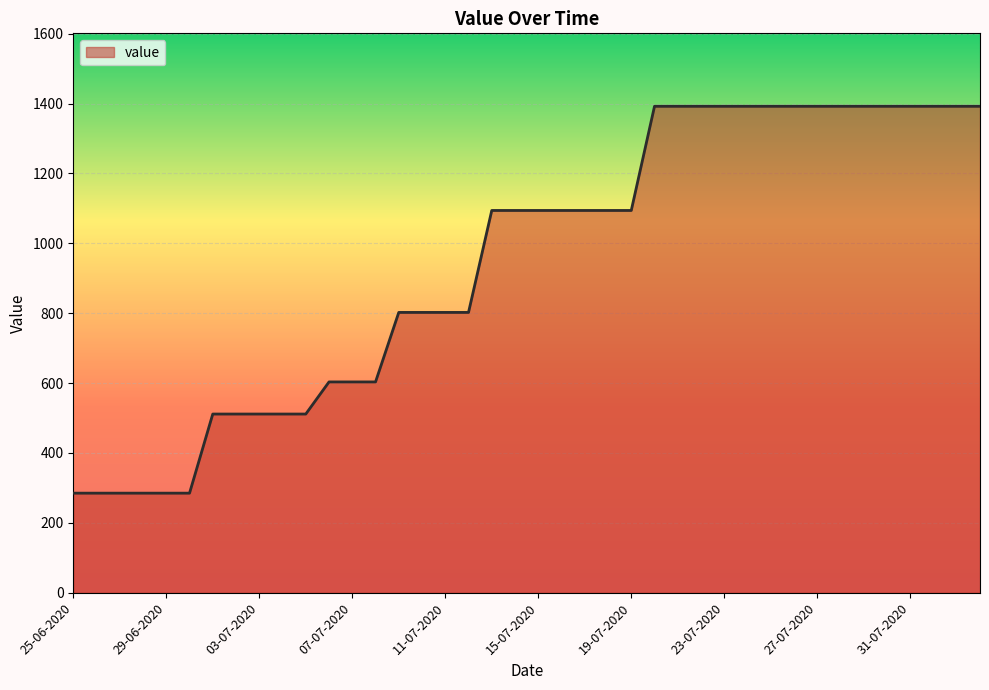

What is the difference between the maximum and minimum values?

1107.2